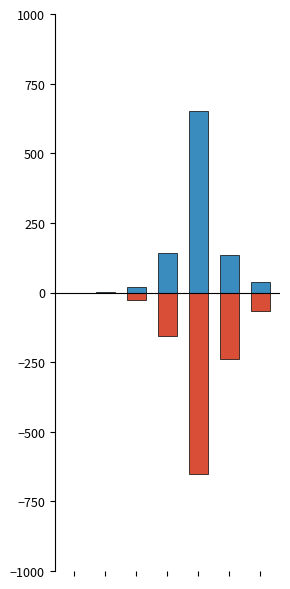

Does the chart contain stacked bars?

No